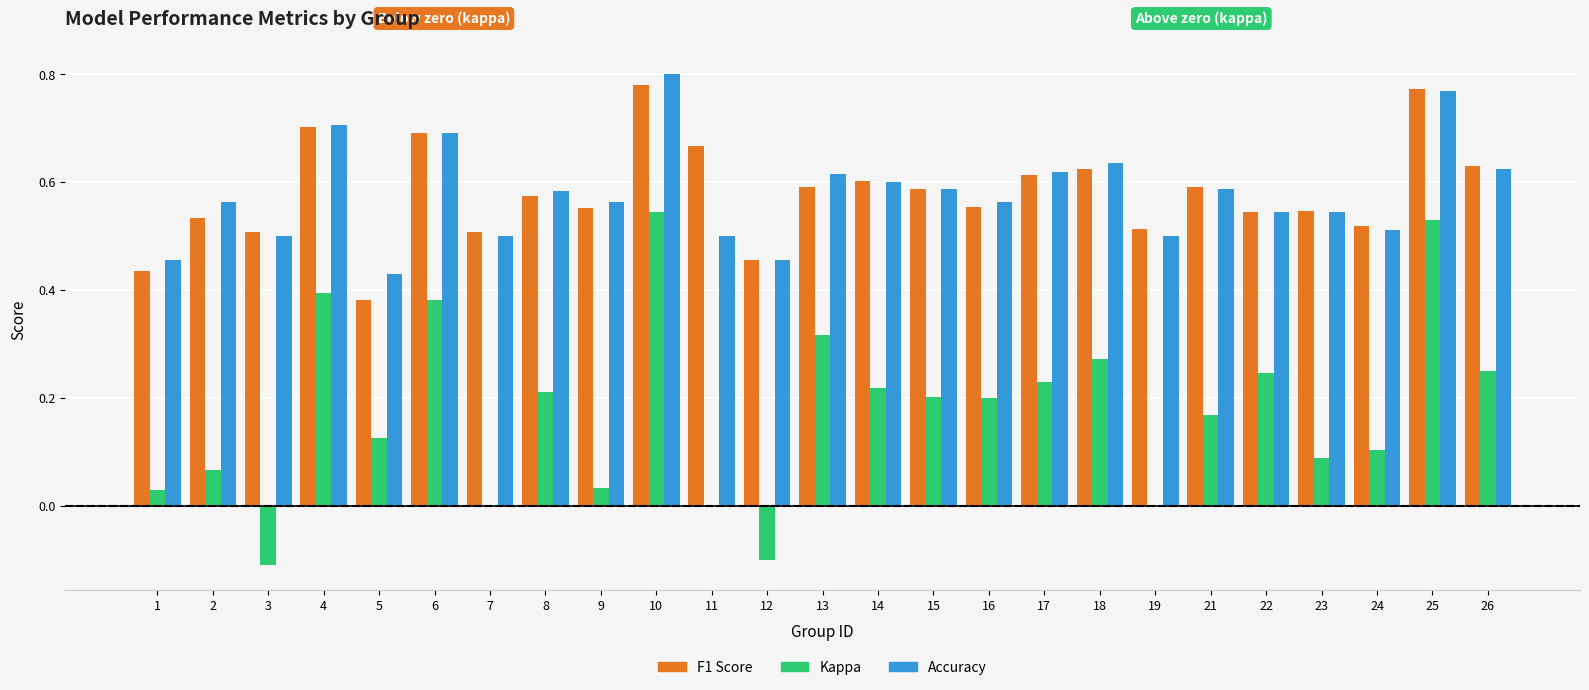

What is the total value across all series at 26?

1.5